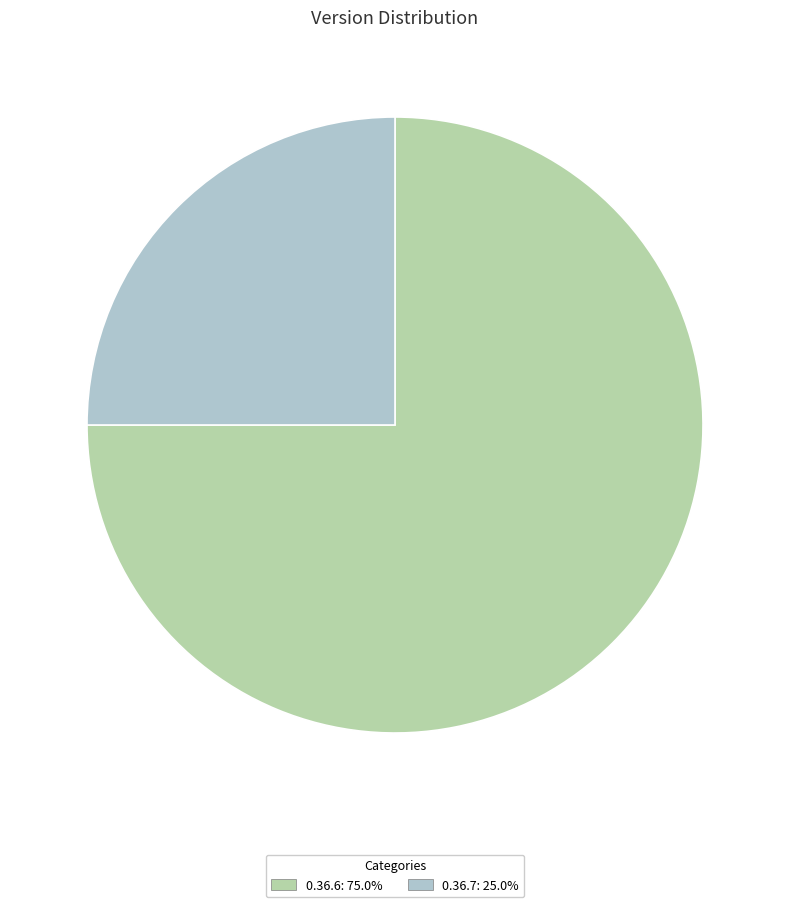

Rank the categories by value from highest to lowest.

0.36.6, 0.36.7